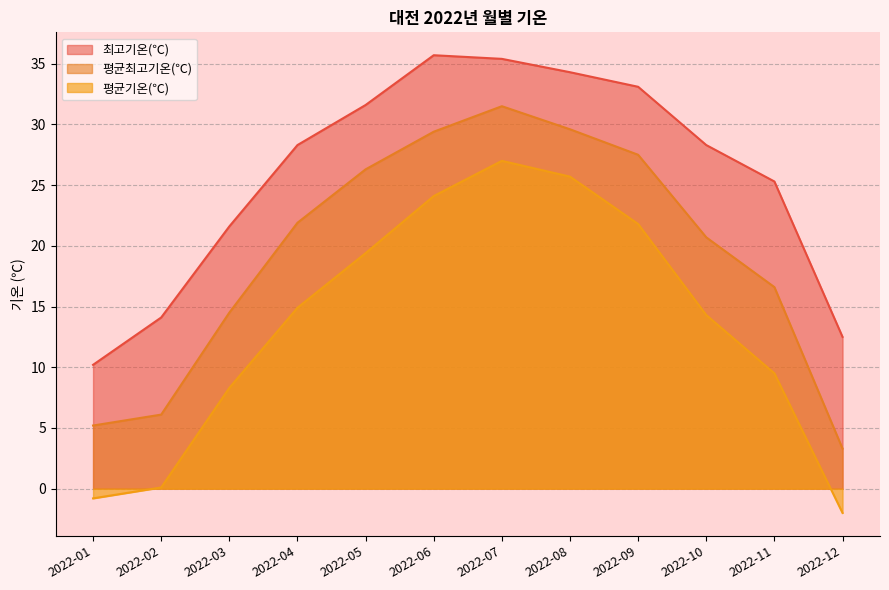

Reading left to right, what are all the values shown in this chart?

평균최고기온(℃): 2022-01=5.2	2022-02=6.1	2022-03=14.5	2022-04=21.9	2022-05=26.3	2022-06=29.4	2022-07=31.5	2022-08=29.6	2022-09=27.5	2022-10=20.7	2022-11=16.6	2022-12=3.3
최고기온(℃): 2022-01=10.2	2022-02=14.1	2022-03=21.6	2022-04=28.3	2022-05=31.6	2022-06=35.7	2022-07=35.4	2022-08=34.3	2022-09=33.1	2022-10=28.3	2022-11=25.3	2022-12=12.5
평균기온(℃): 2022-01=-0.8	2022-02=0.1	2022-03=8.3	2022-04=14.9	2022-05=19.4	2022-06=24.1	2022-07=27.0	2022-08=25.7	2022-09=21.8	2022-10=14.3	2022-11=9.5	2022-12=-2.0